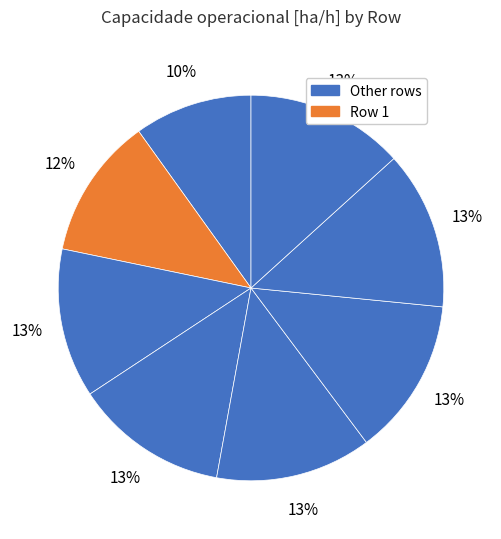

How many slices are in this pie chart?

8